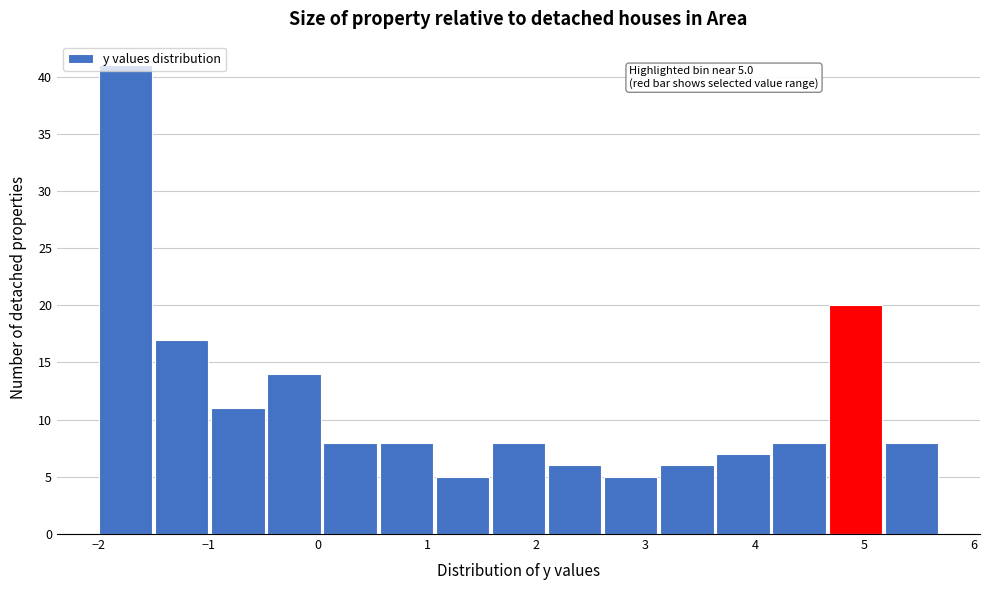

Which range on the x-axis has the tallest bar?

-2.0 to -1.5